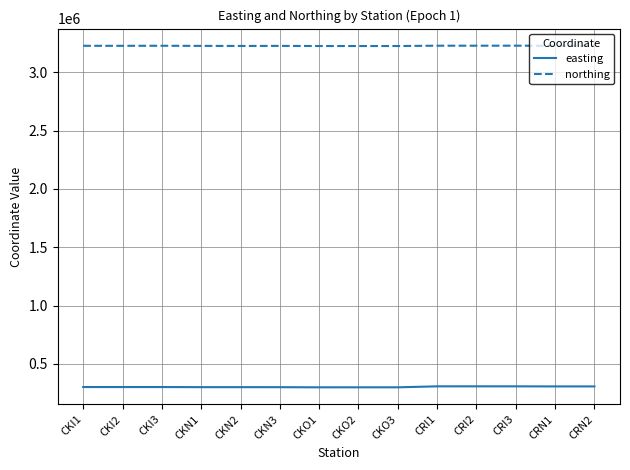

True or false: easting and northing cross at least once.

False